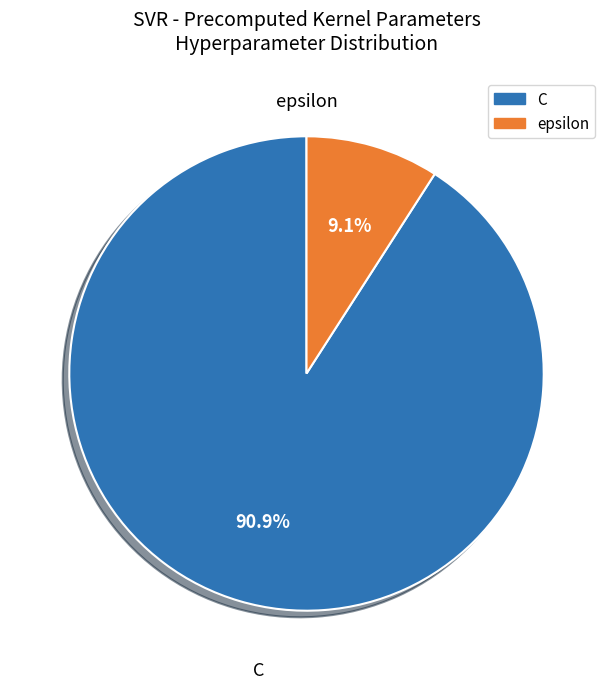

To the nearest percent, what portion does C represent?

91%